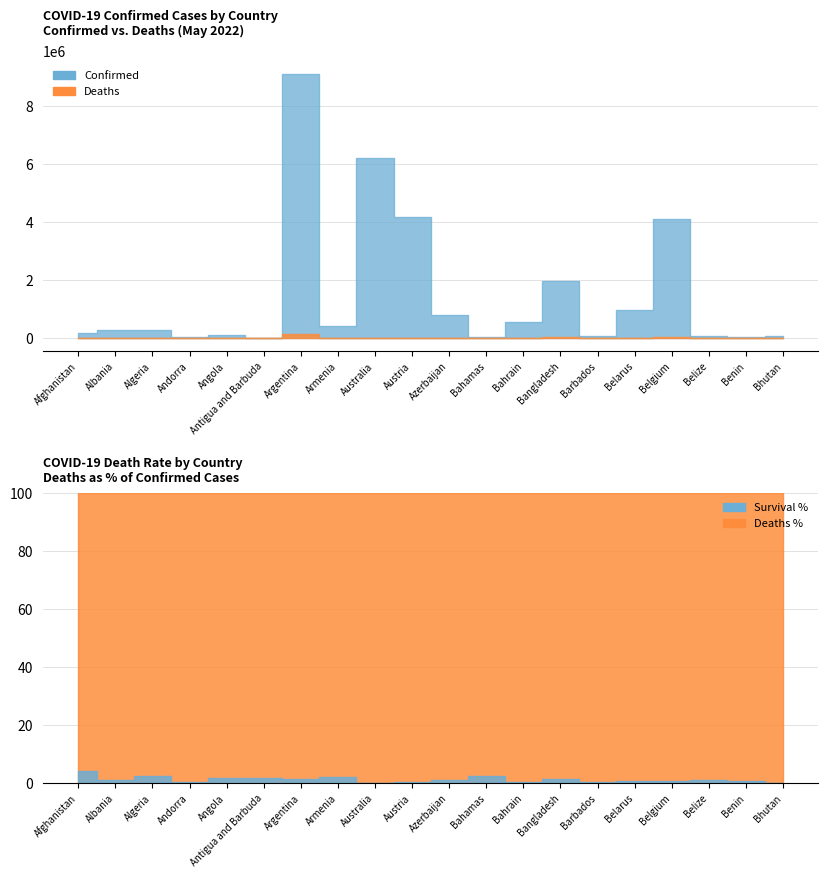

Rank the series at Bahrain from highest to lowest value.

Confirmed, Deaths